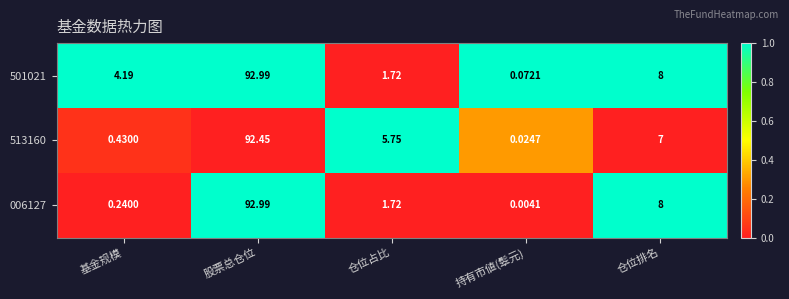

Where does the 513160 series first go above 5?

股票总仓位